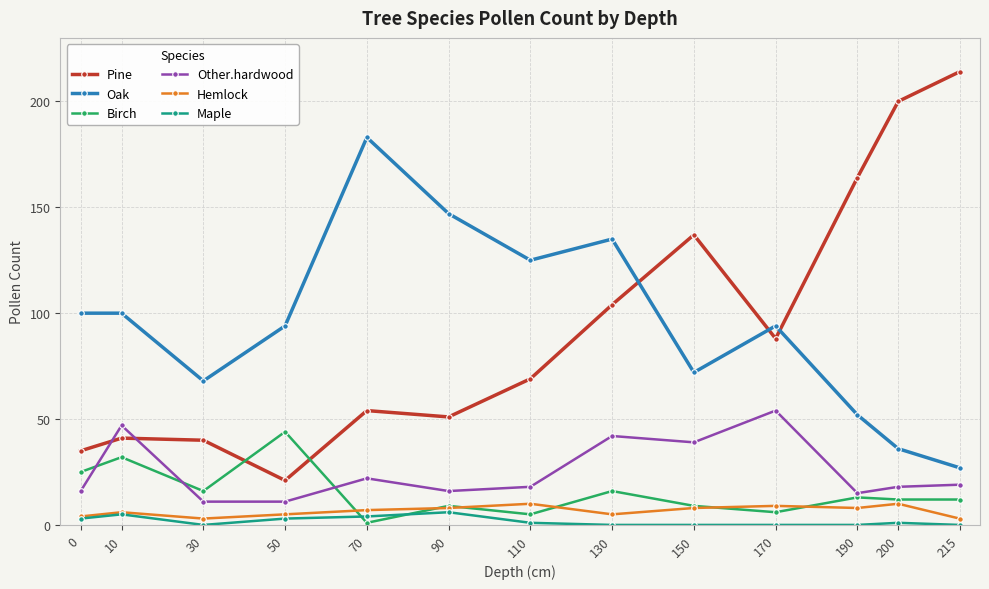

What is the total value across all series at 30?

138